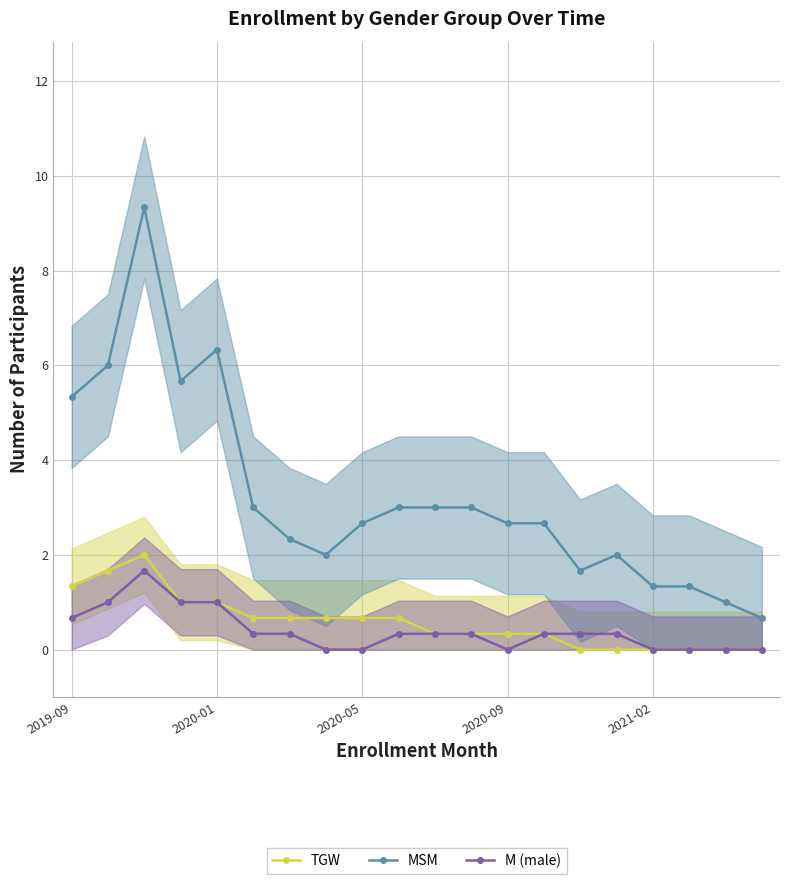

True or false: MSM and TGW cross at least once.

False